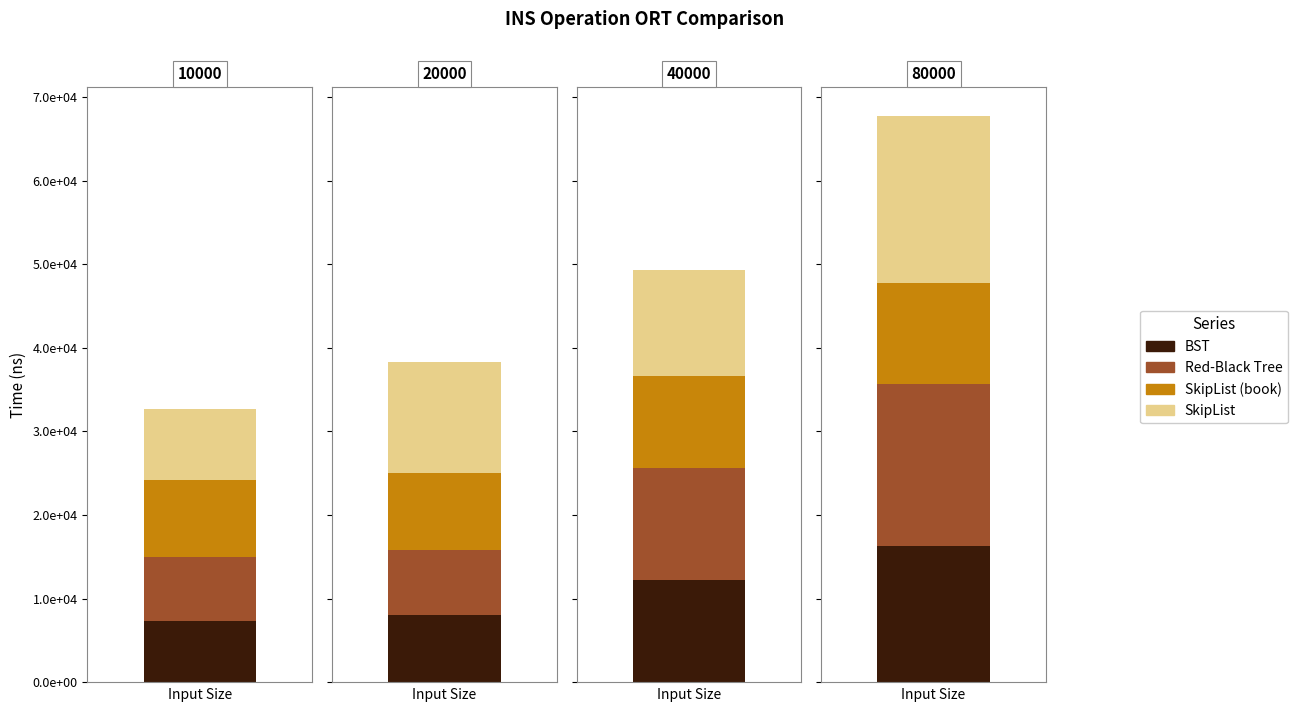

At which category is the sum across all series the highest?

80000